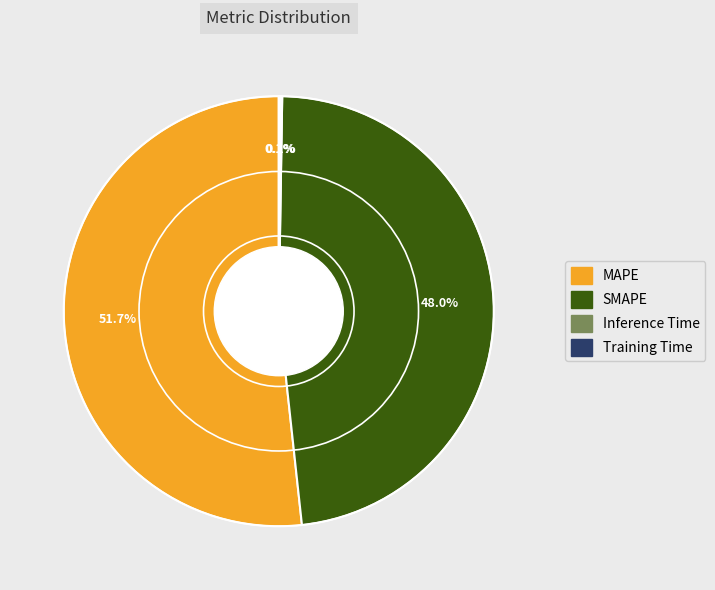

Is it true that MAPE is 43% of the pie?

False